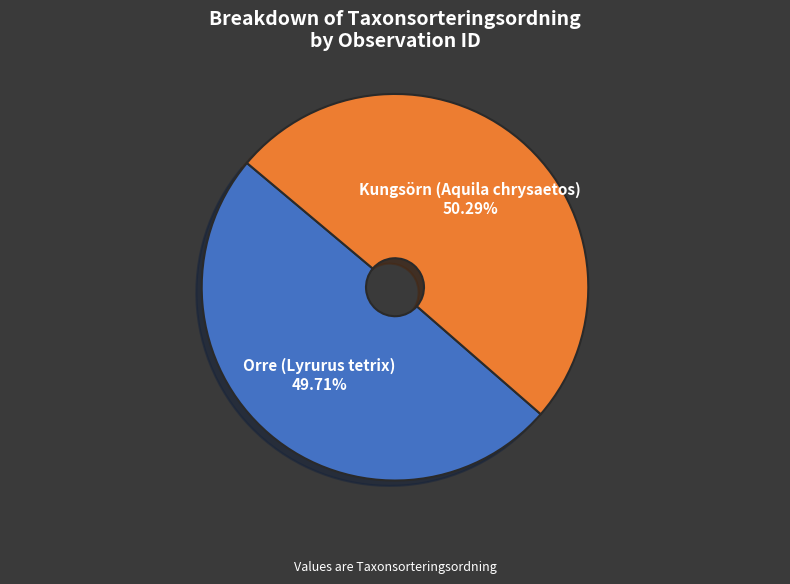

Rank the categories by value from highest to lowest.

Kungsörn (Aquila chrysaetos), Orre (Lyrurus tetrix)